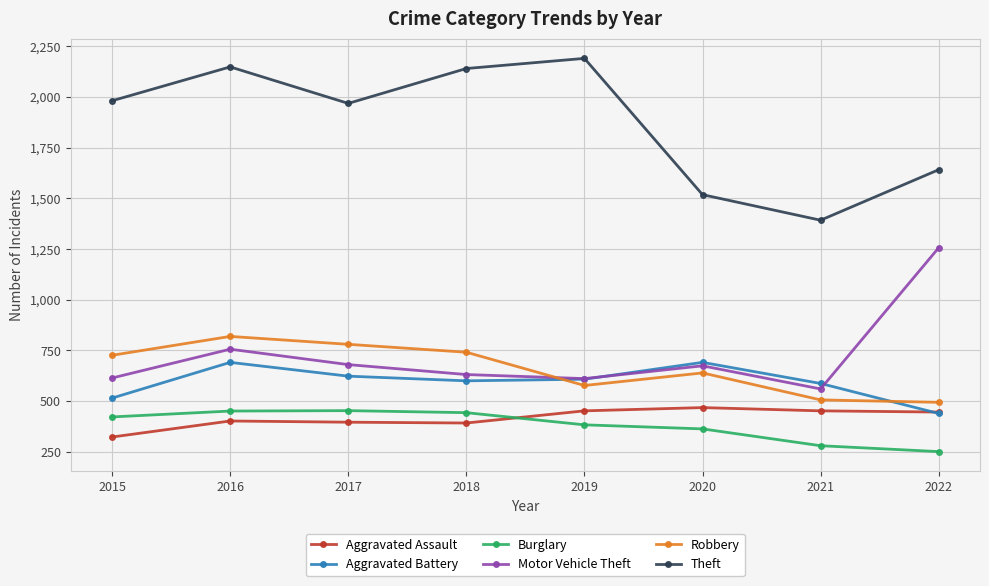

What is the value of the Motor Vehicle Theft point at the 1st from the left?

614